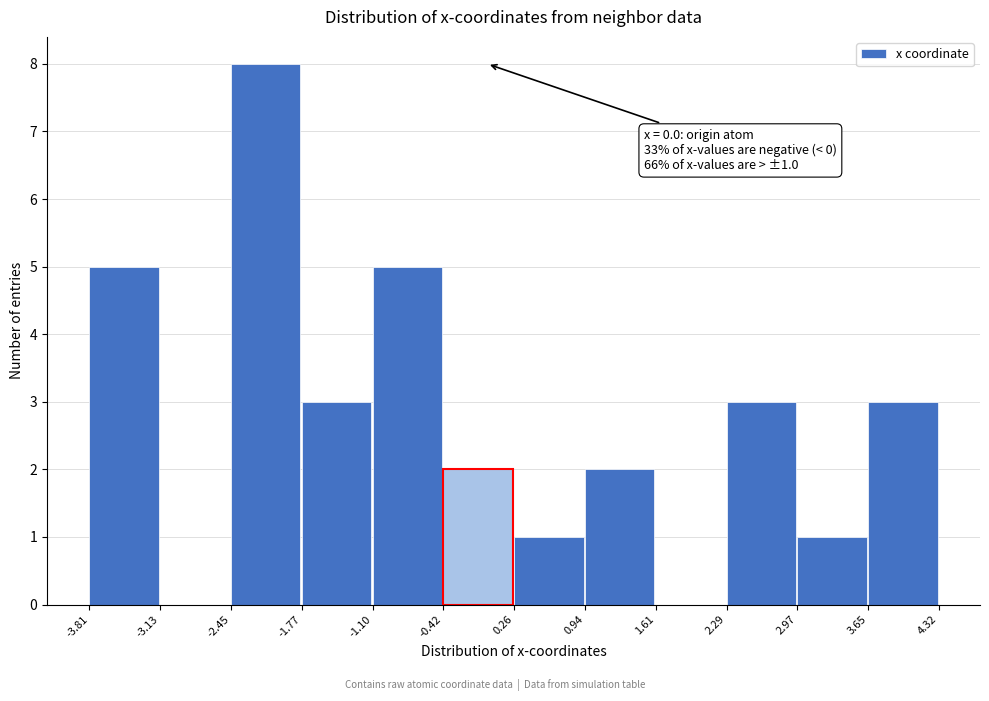

Which range on the x-axis has the tallest bar?

-2.45 to -1.77